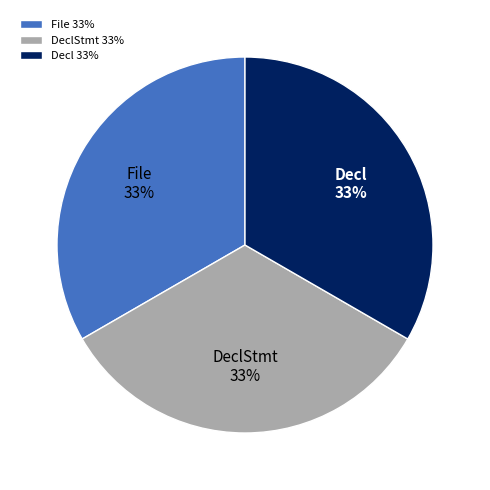

Is the sum of Decl and DeclStmt greater than half?

Yes